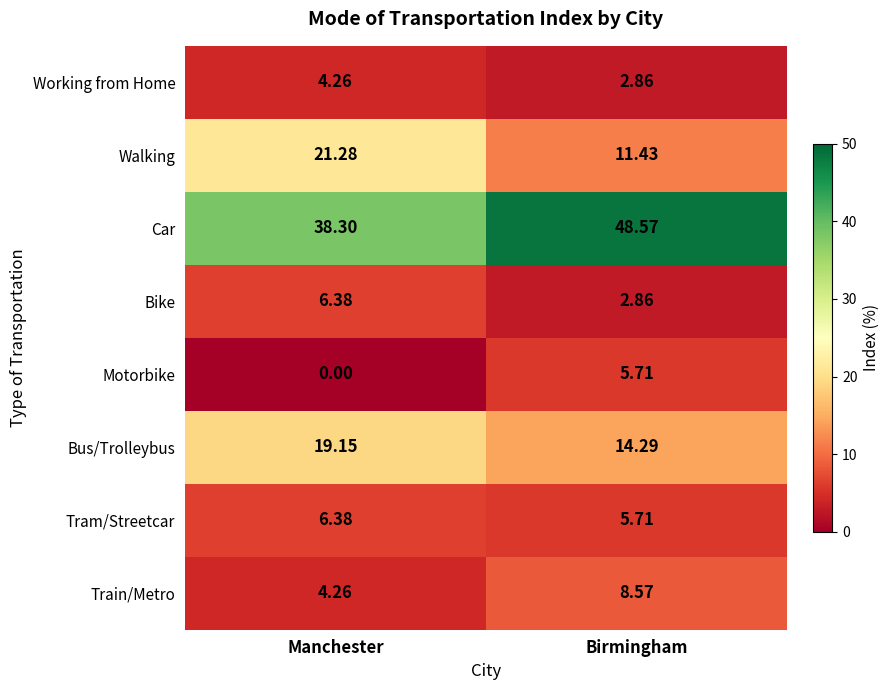

What is the difference between the highest and lowest values at Manchester?

38.3